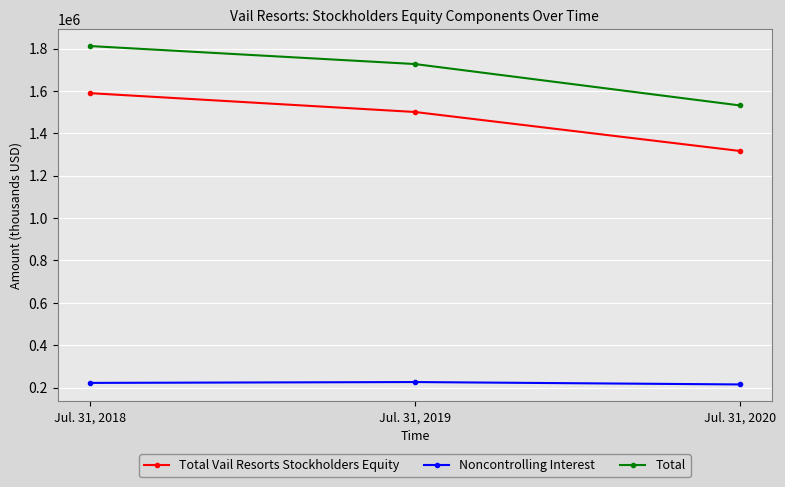

Which series has the largest total across all categories?

Total